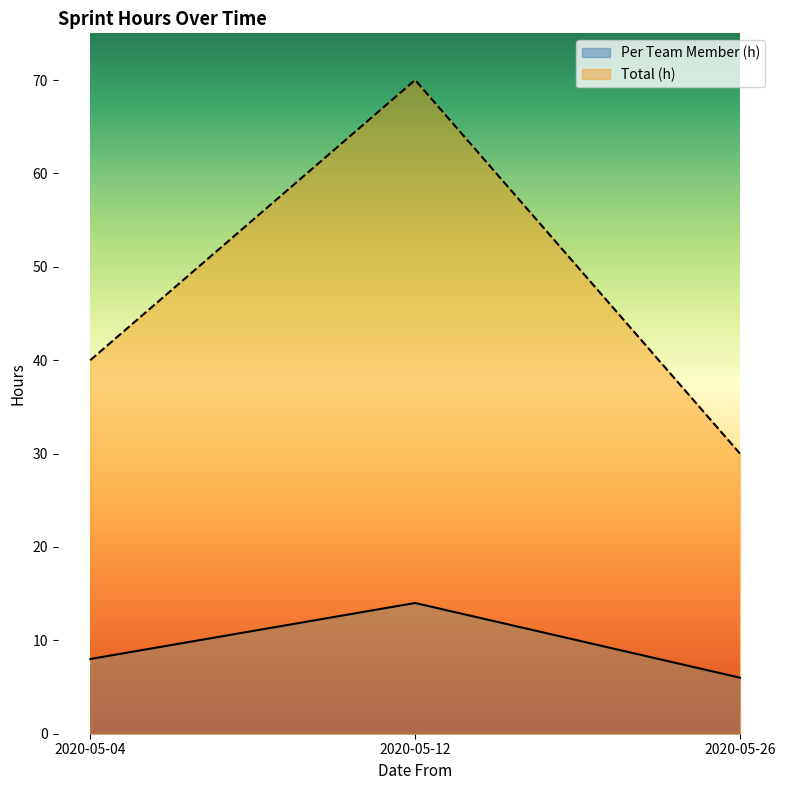

What is the average value of the Per Team Member (h) series?

9